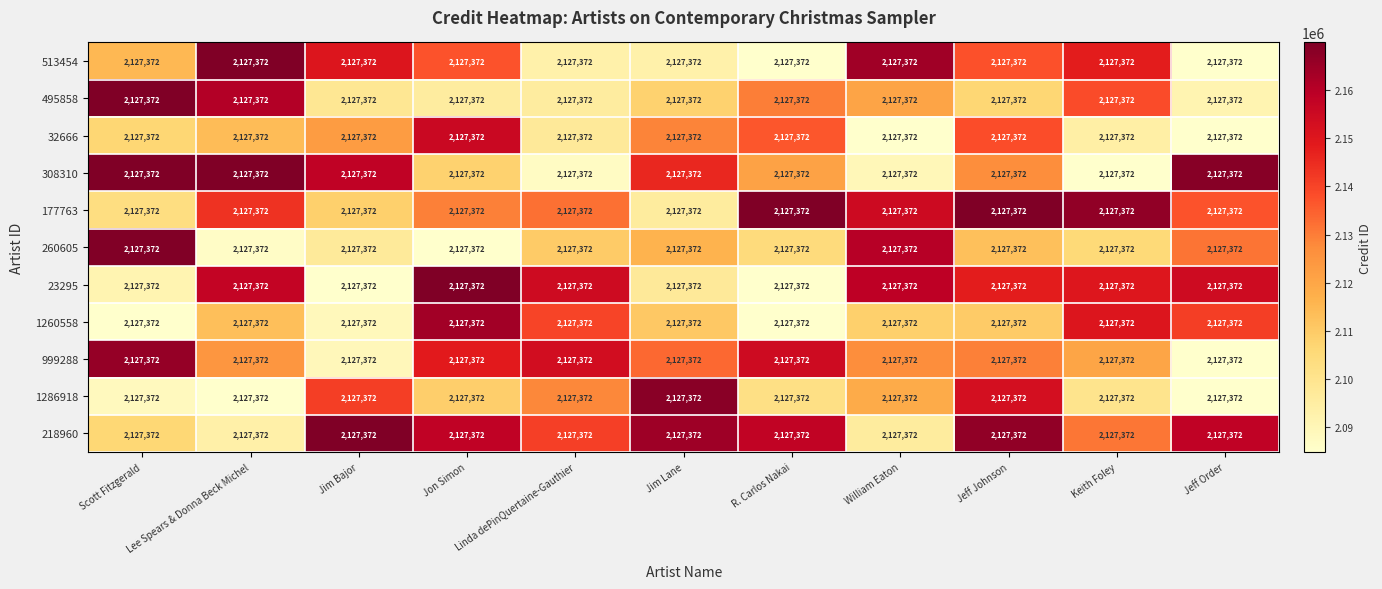

Rank the categories by 495858 value from highest to lowest.

Scott Fitzgerald, Lee Spears & Donna Beck Michel, Keith Foley, R. Carlos Nakai, William Eaton, Jim Lane, Jeff Johnson, Jim Bajor, Linda dePinQuertaine-Gauthier, Jon Simon, Jeff Order